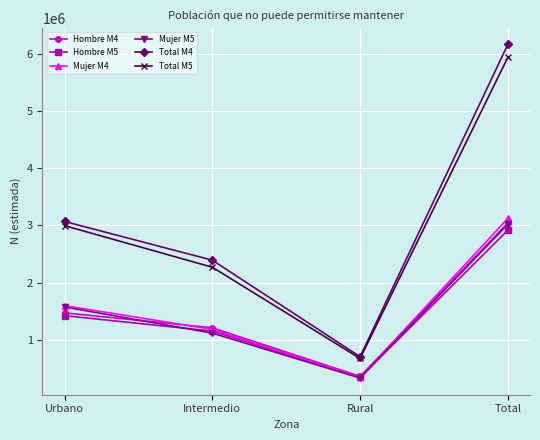

What is the greatest value displayed?

6163292